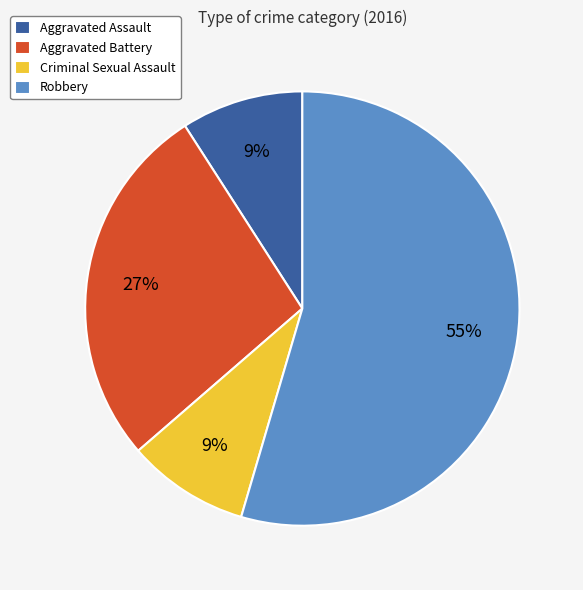

The Aggravated Assault slice represents 9% of the pie. True or false?

True